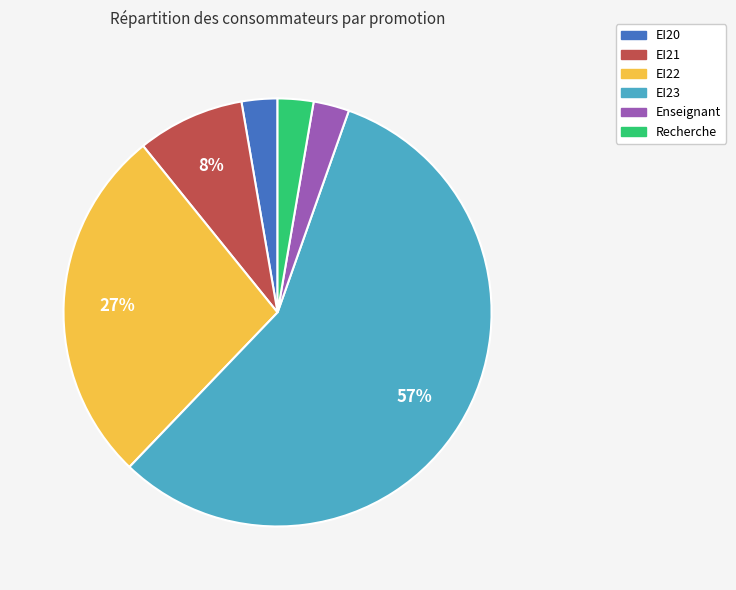

The Recherche slice represents 3% of the pie. True or false?

True